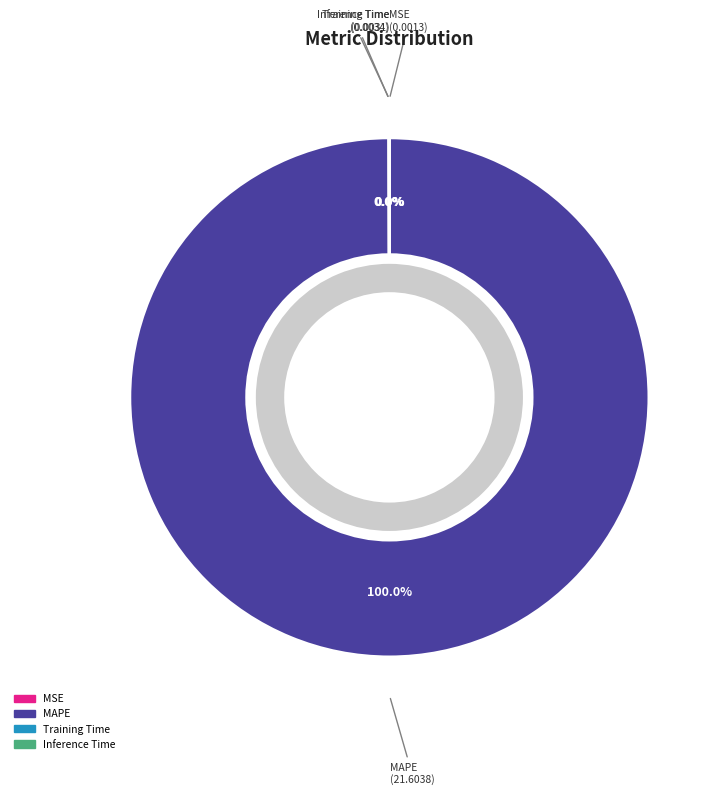

What is the total percentage of Training Time and MAPE?

100.0%